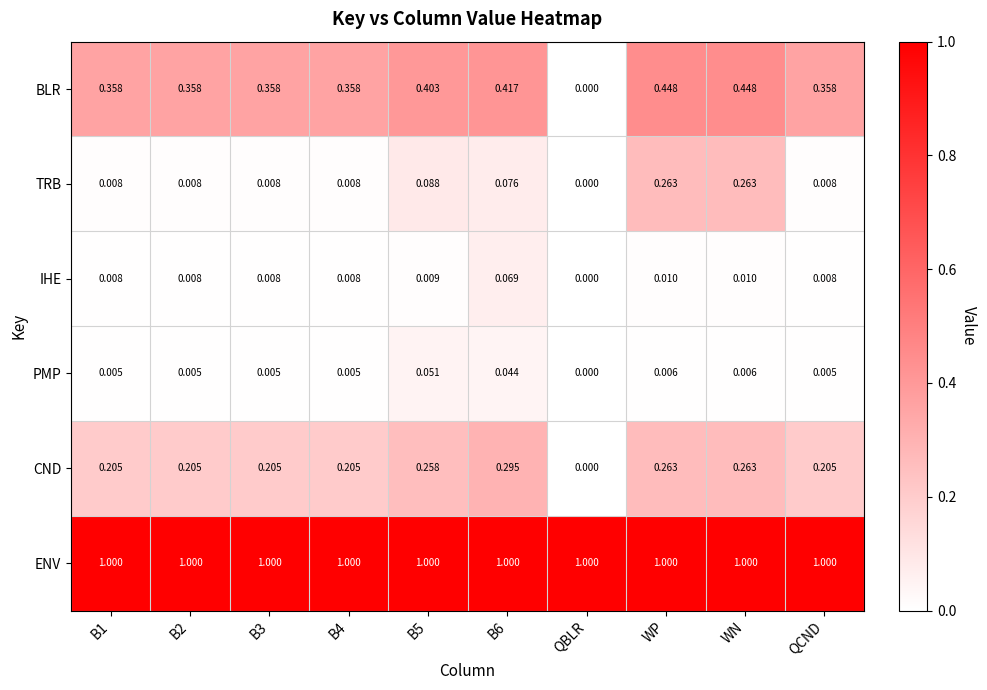

At how many categories does at least one series exceed 0?

10